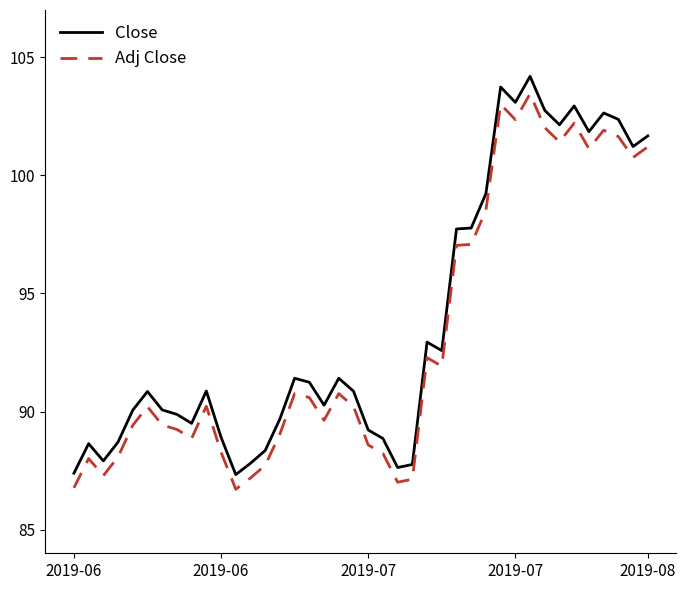

What is the difference between the maximum and minimum values in the Close series?

16.9